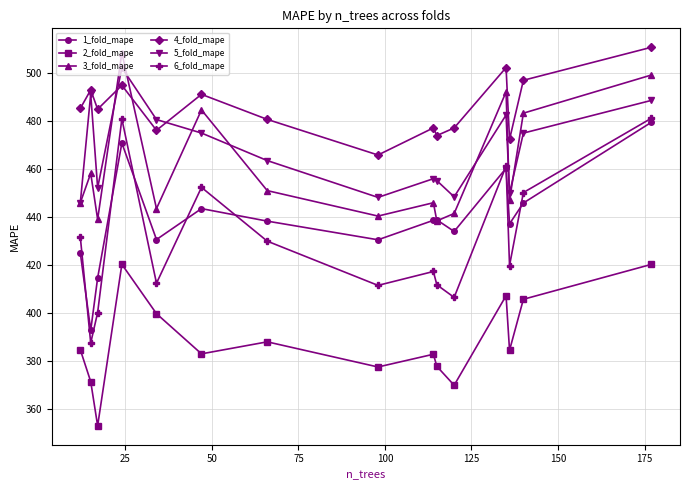

True or false: 5_fold_mape and 3_fold_mape intersect in this chart.

True